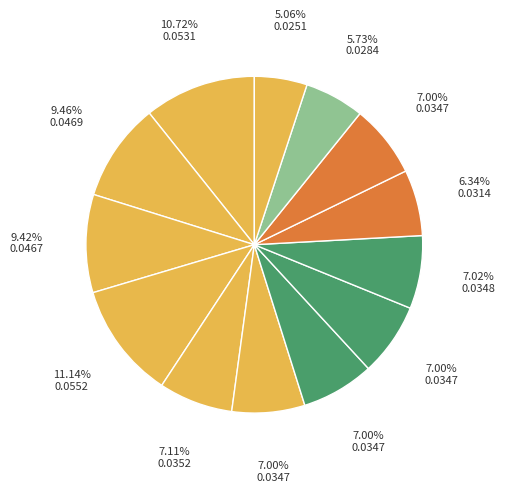

To the nearest percent, what is the average slice percentage?

8%